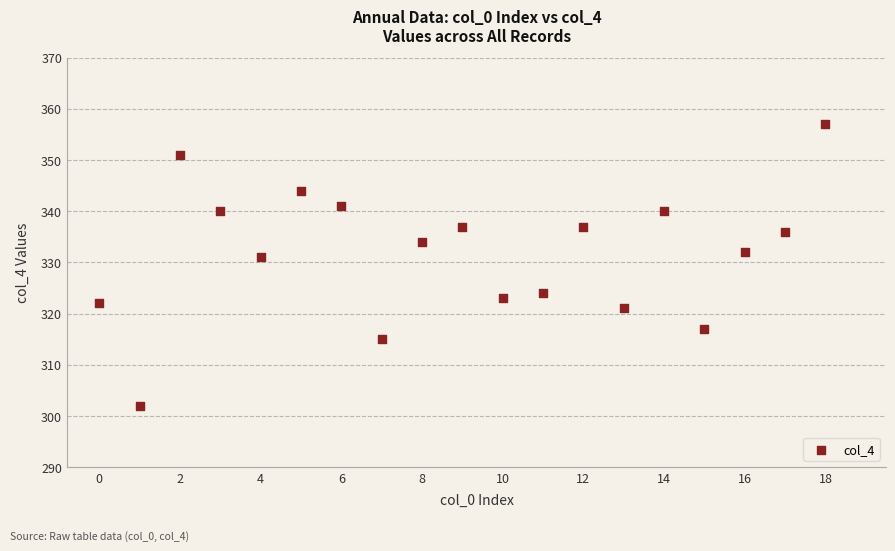

What is the range of Y values (max minus min)?

55